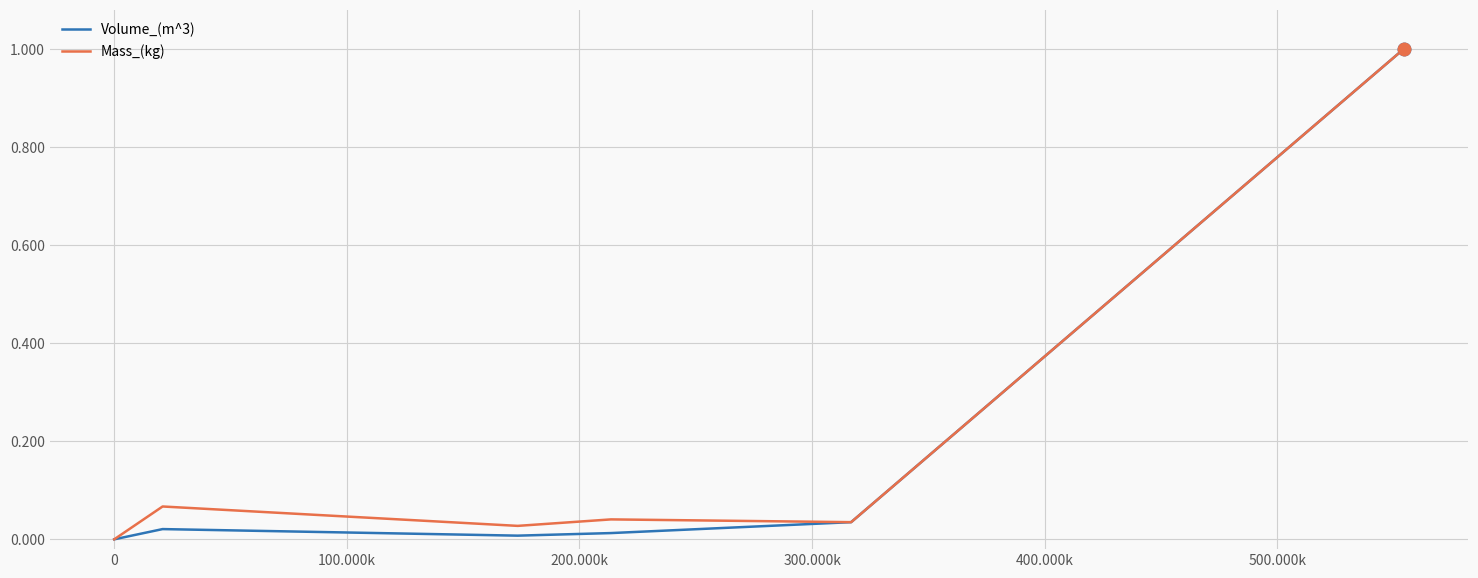

Which series has the largest total across all categories?

Mass_(kg)